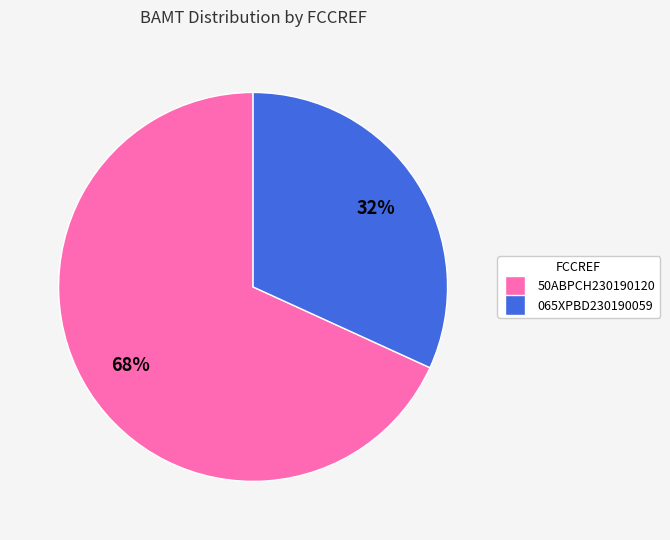

Rank the categories by value from lowest to highest.

065XPBD230190059, 50ABPCH230190120